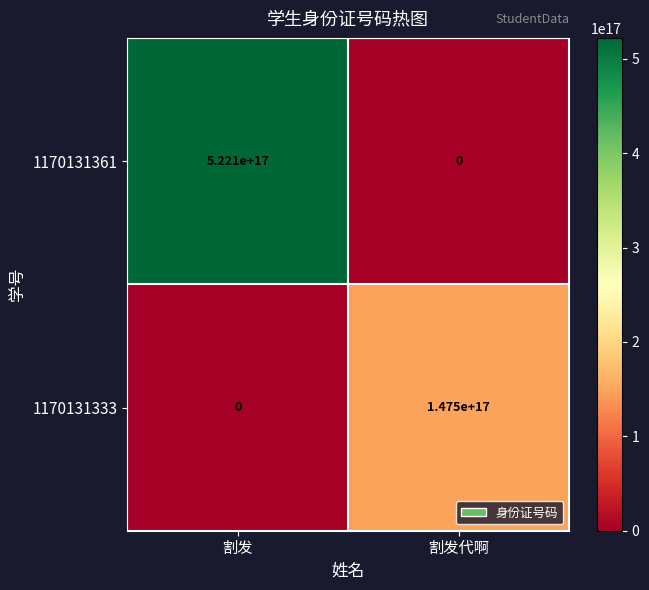

Which category has the lowest value in the 1170131361 series?

割发代啊